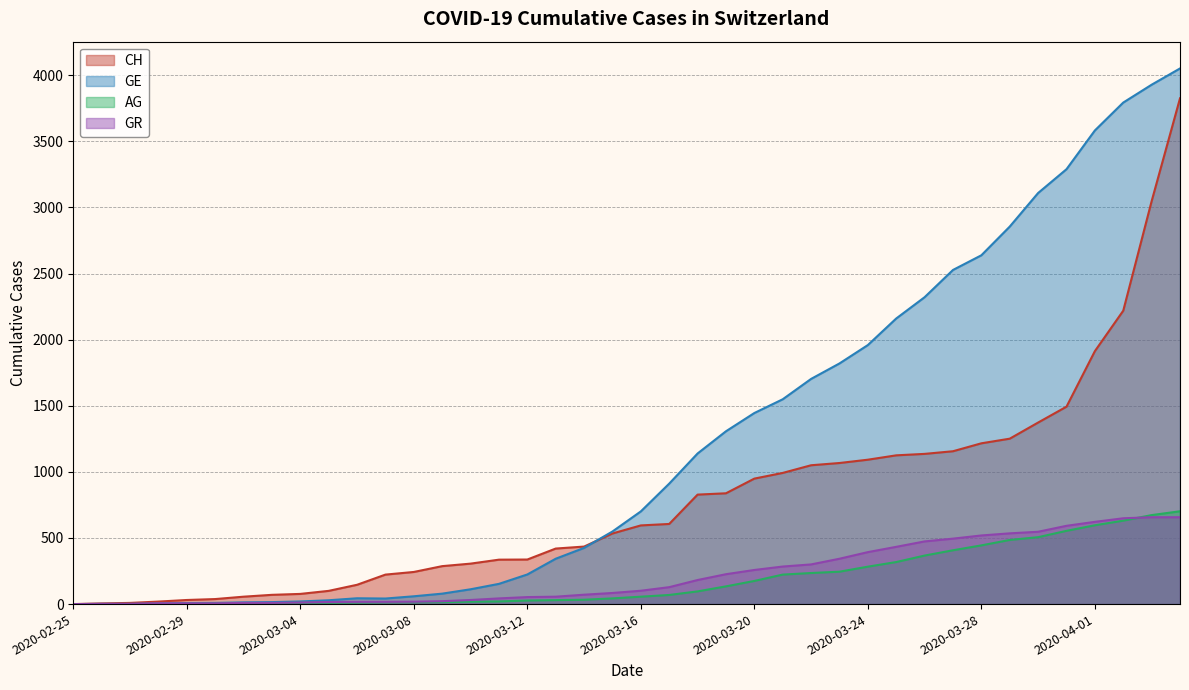

How many values in GR are above zero?

39